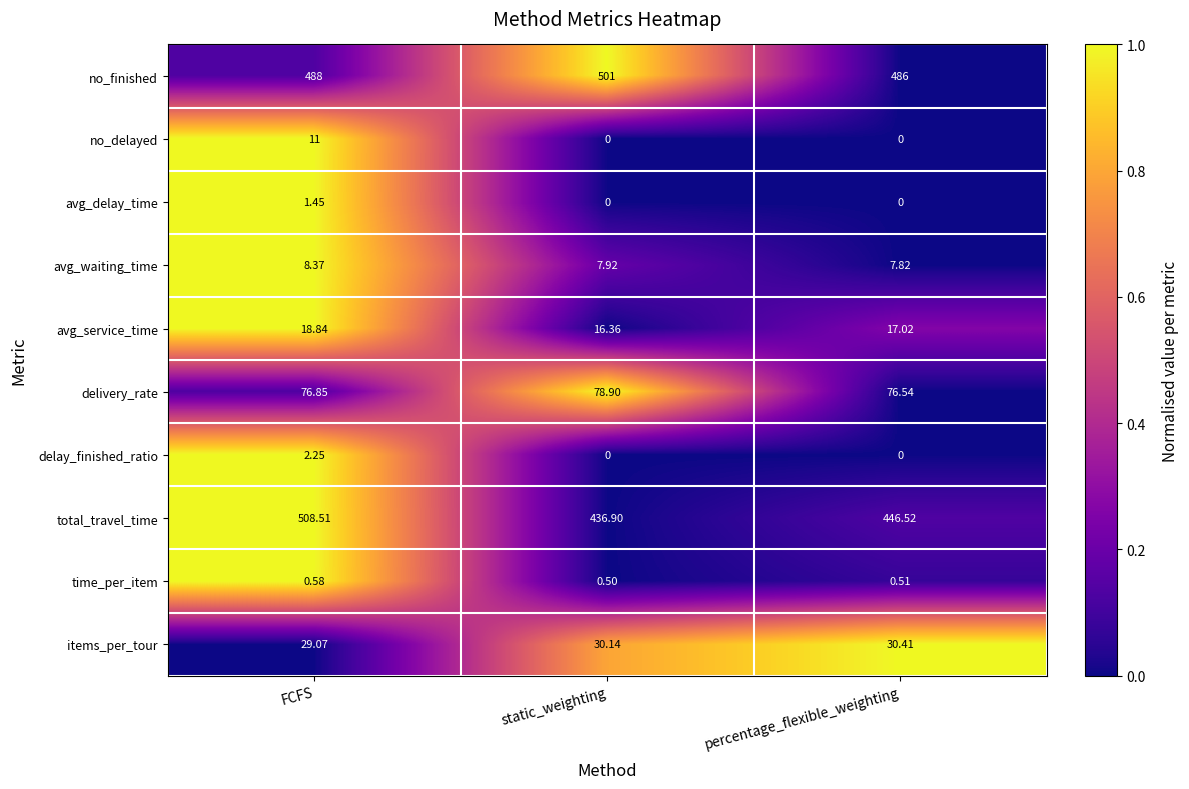

Which category has the highest value in the total_travel_time series?

FCFS